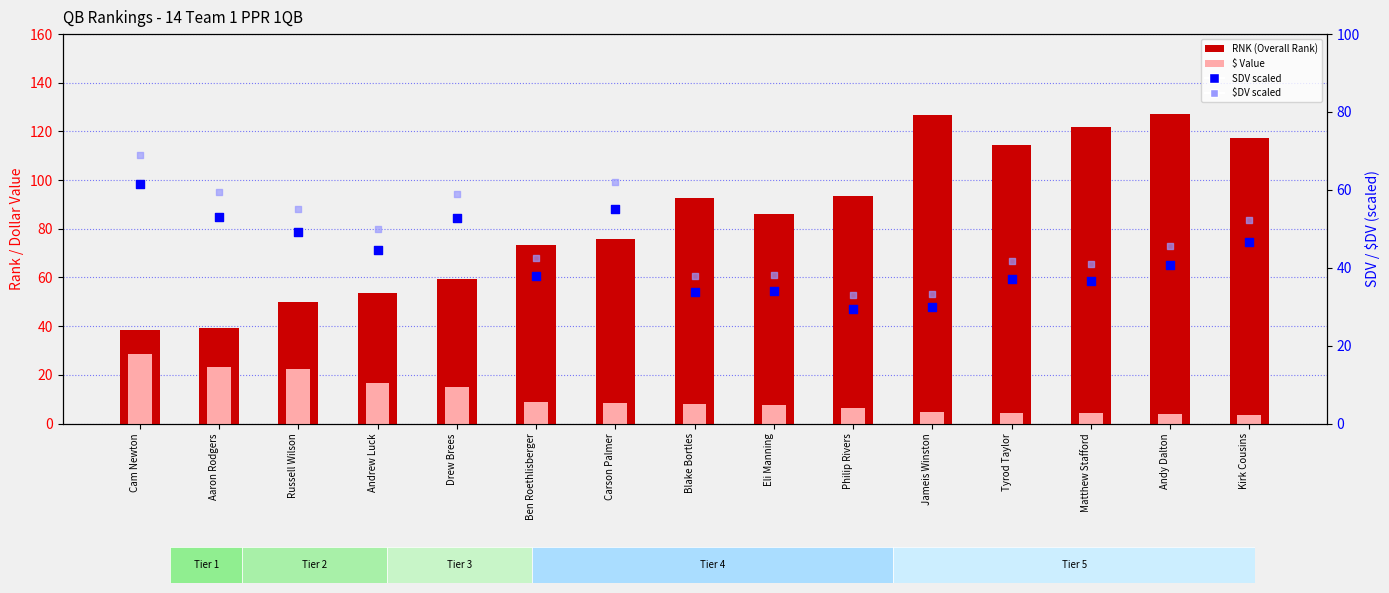

Is the value of SDV (scaled) at Blake Bortles greater than the value of $ Value (ABSENT) at Russell Wilson?

Yes